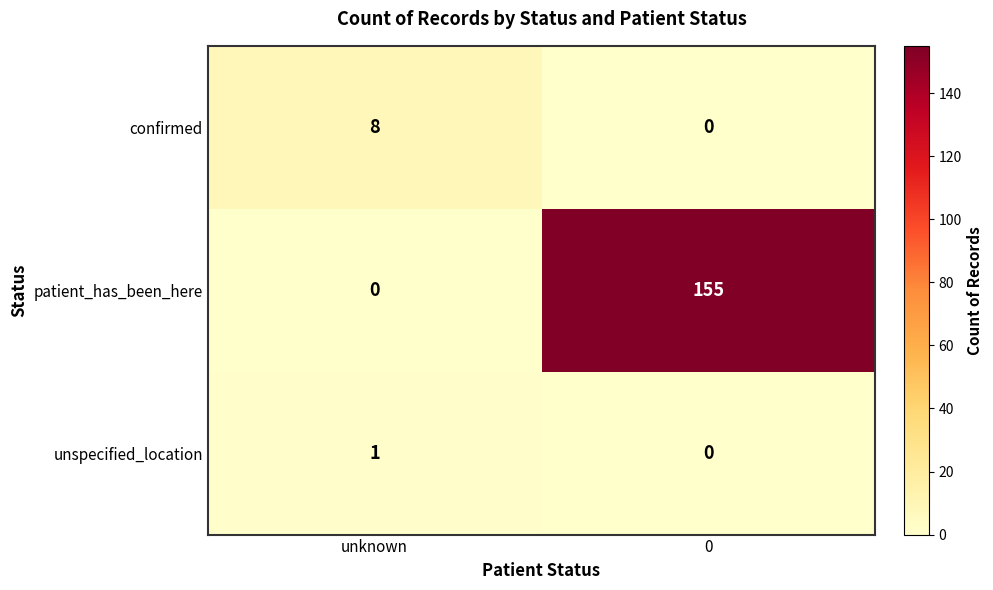

Count the number of categories in the chart.

2